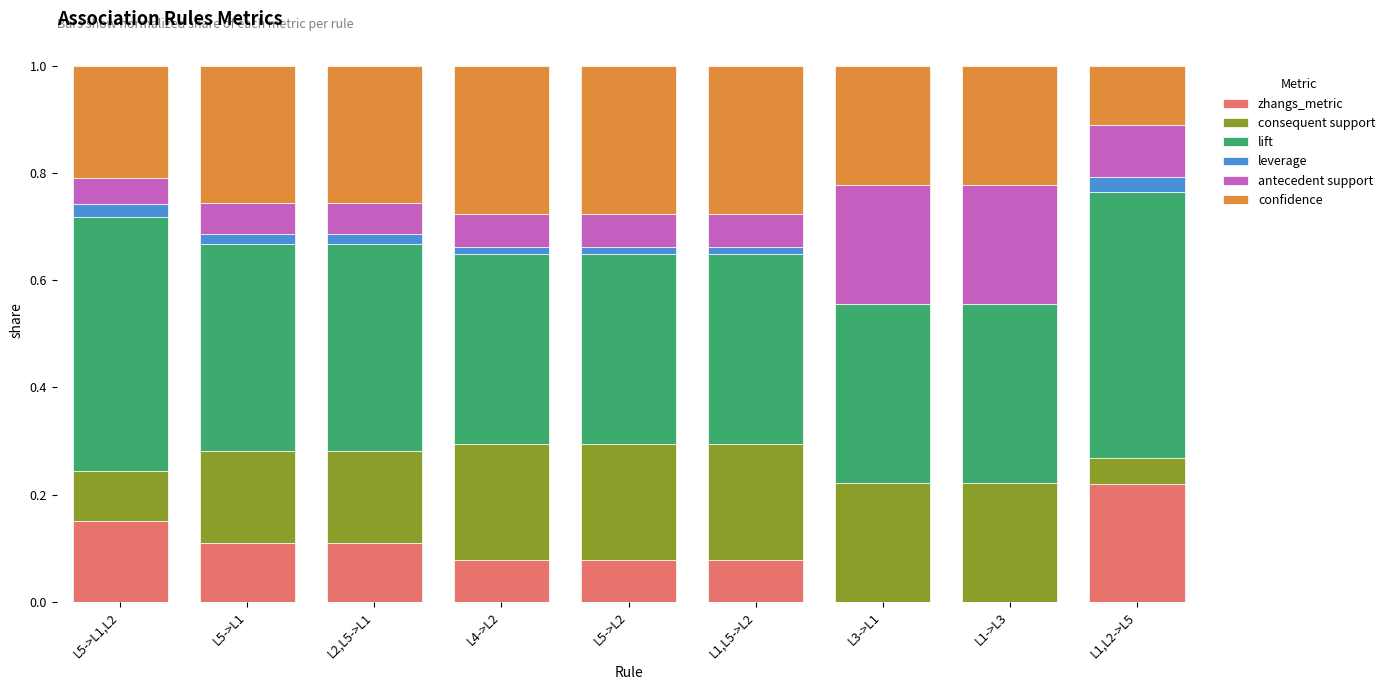

What is the total value across all series at L1->L3?

1.0